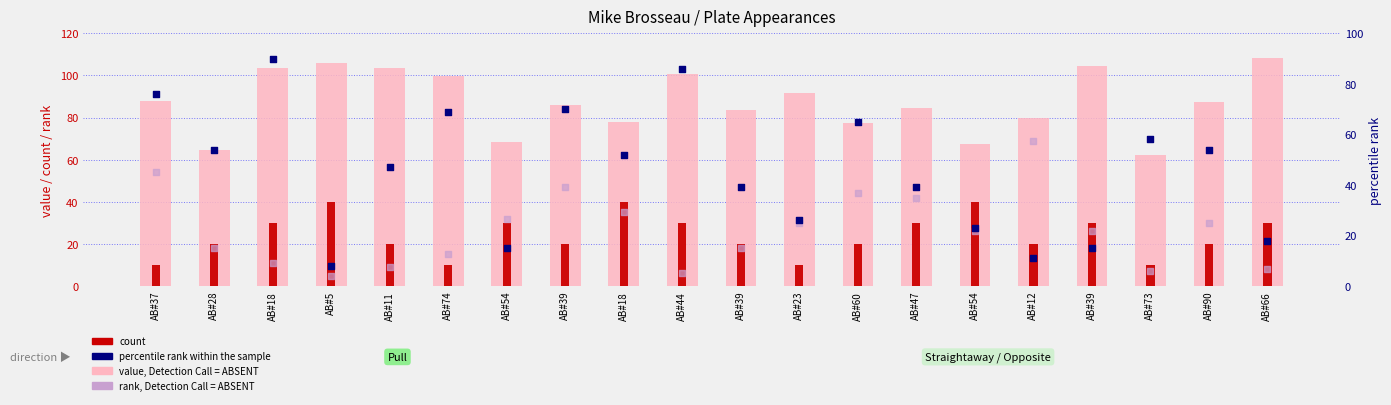

Which series contains the highest Y value?

value, Detection Call = ABSENT